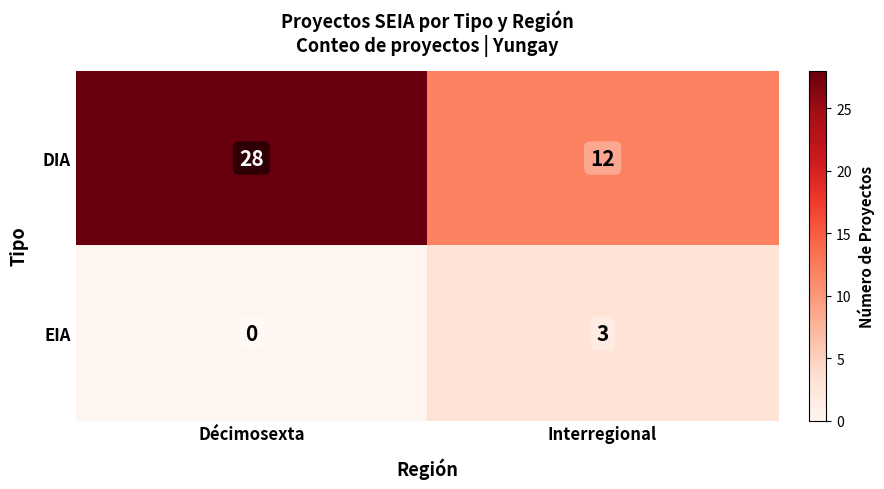

Reading left to right, extract all data points from this chart.

DIA: Décimosexta=28	Interregional=12
EIA: Décimosexta=0	Interregional=3